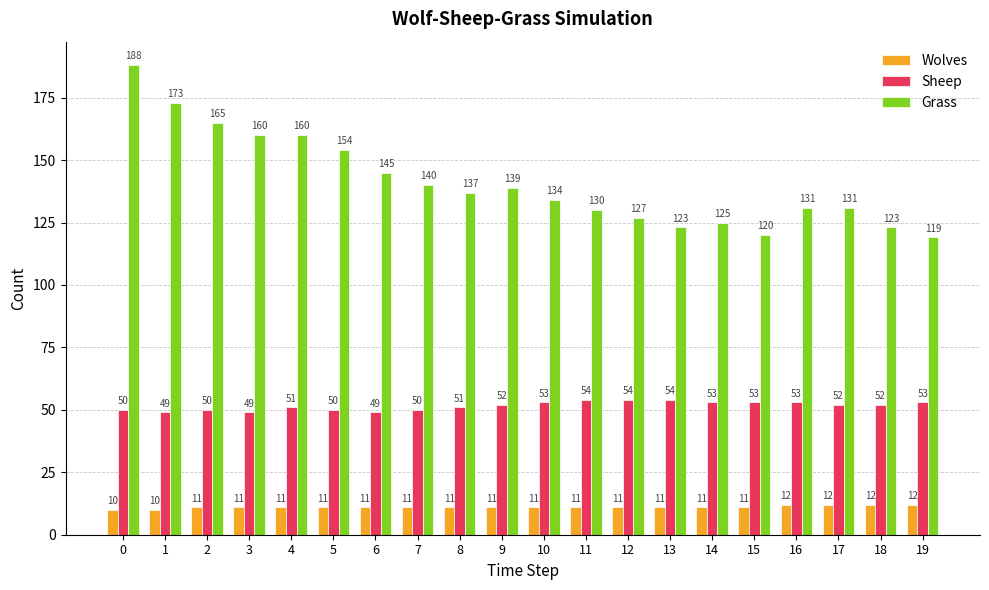

What is the difference between the highest and lowest values at 14?

114